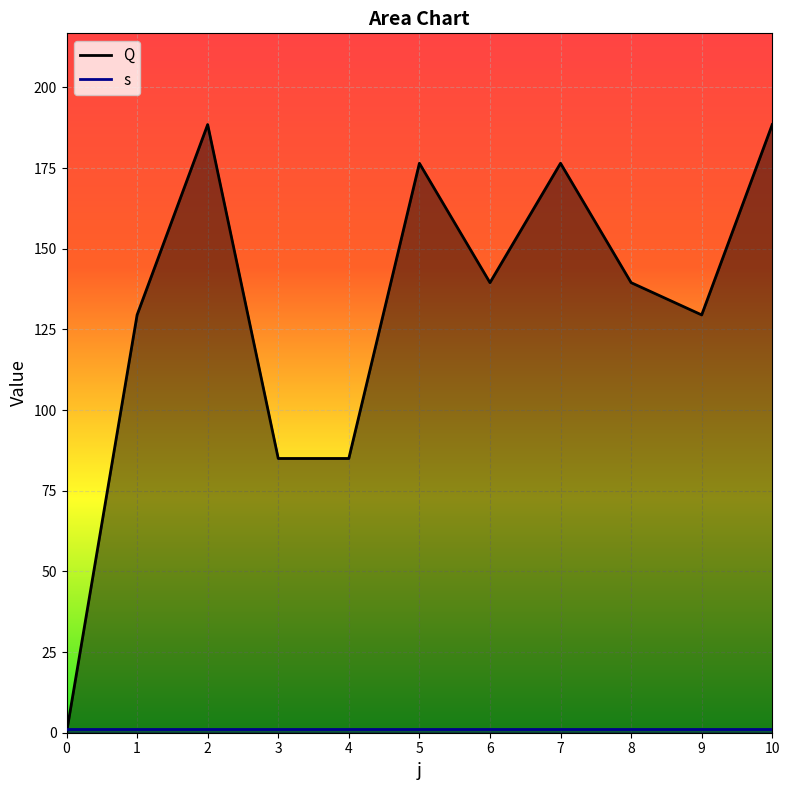

Is it true that s equals 1.0 at 3?

True